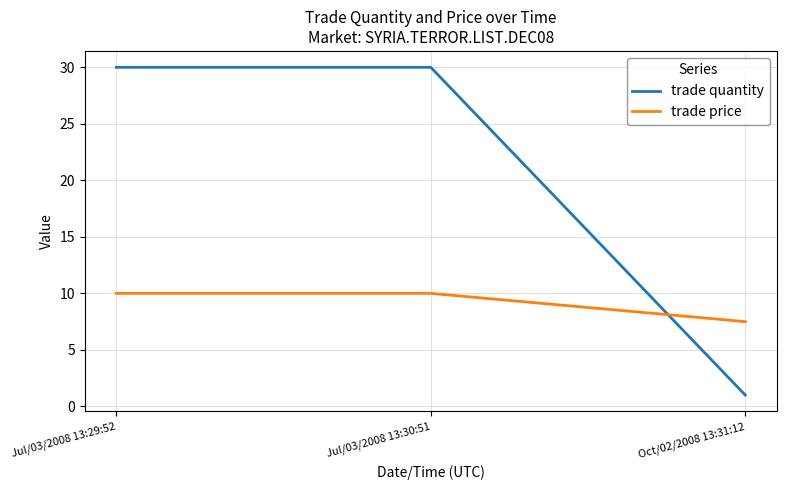

What is the difference between the highest and lowest values at Oct/02/2008 13:31:12?

6.5